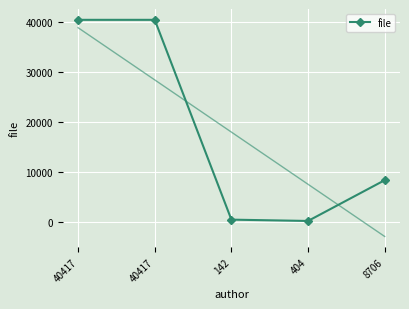

What is the difference between the second highest and minimum values?

40256